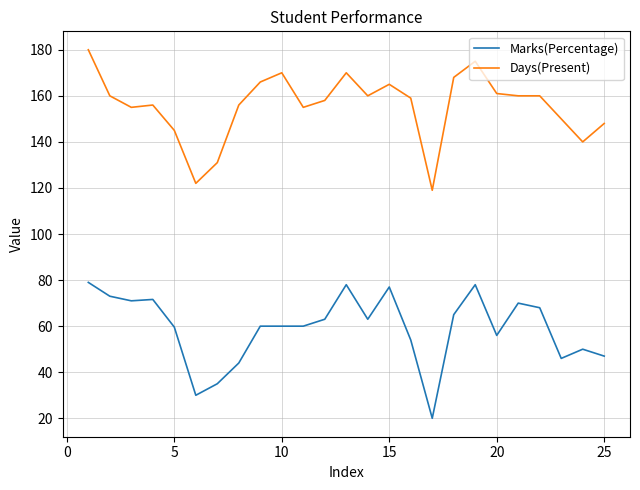

Rank the series by their average value, from highest to lowest.

Days(Present), Marks(Percentage)